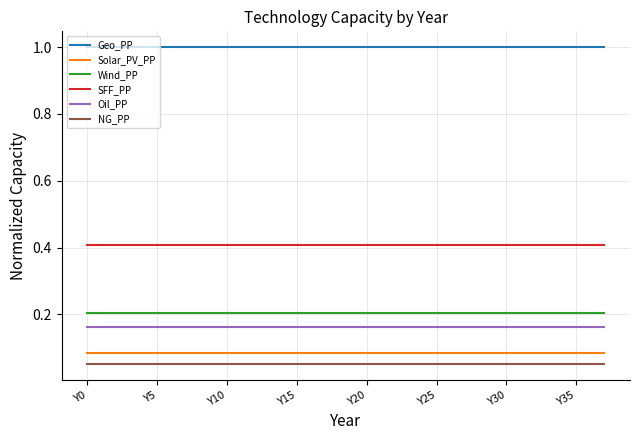

Which series has the largest total across all categories?

Geo_PP